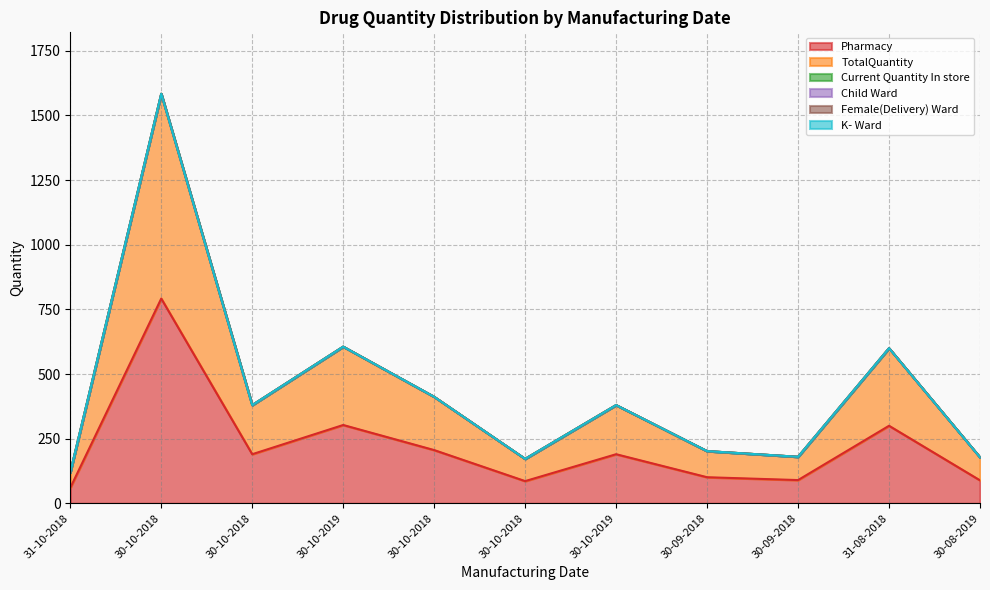

Reading left to right, transcribe all the data shown in this chart.

Pharmacy: 60	792	190	303	206	86	190	101	90	300	89
TotalQuantity: 60	792	190	303	206	86	190	101	90	300	89
Current Quantity In store: 0	0	0	0	0	0	0	0	0	0	0
Child Ward: 0	0	0	0	0	0	0	0	0	0	0
Female(Delivery) Ward: 0	0	0	0	0	0	0	0	0	0	0
K- Ward: 0	0	0	0	0	0	0	0	0	0	0